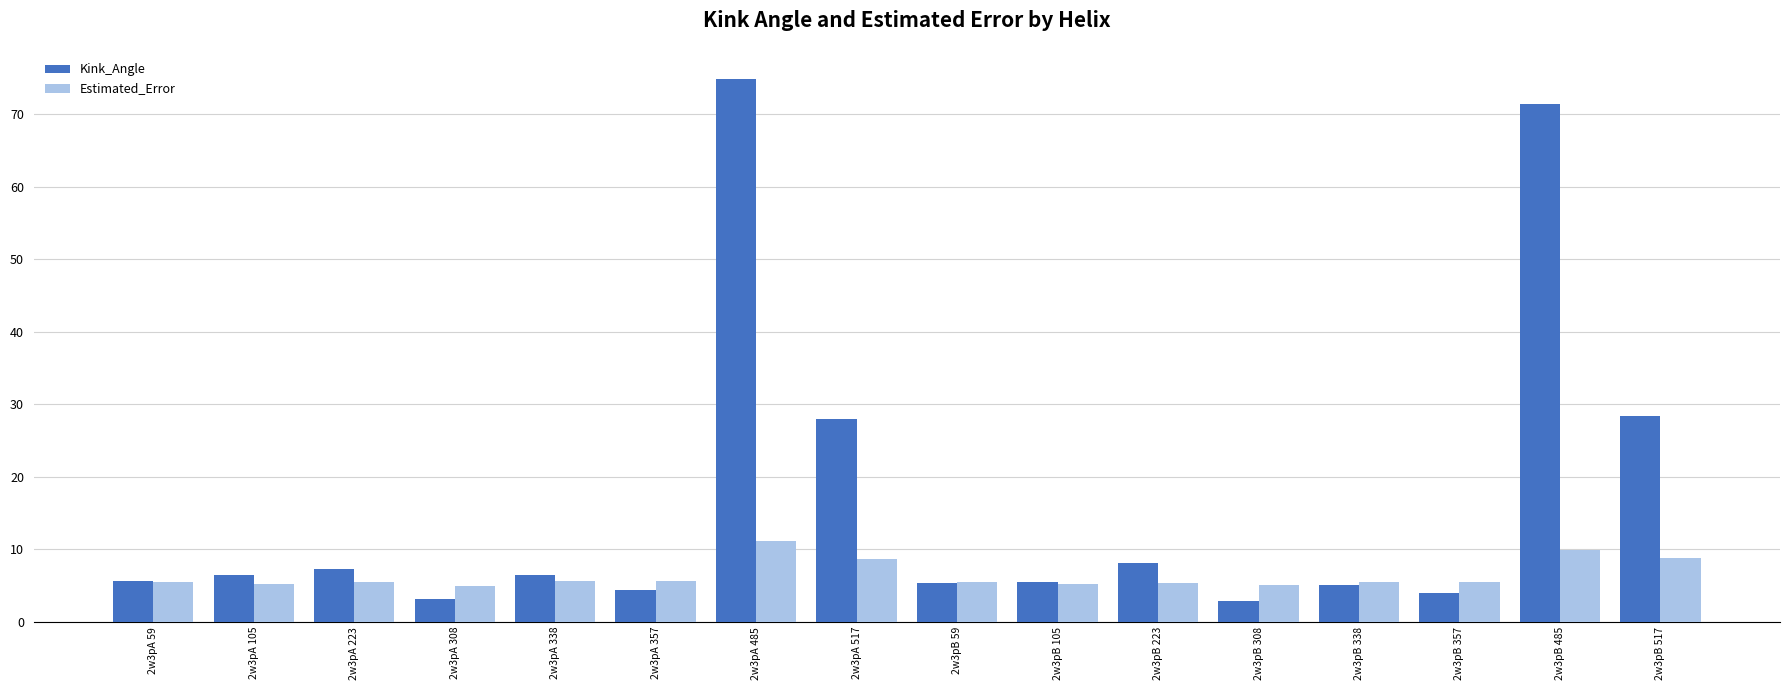

What is the minimum value shown in the chart?

2.9